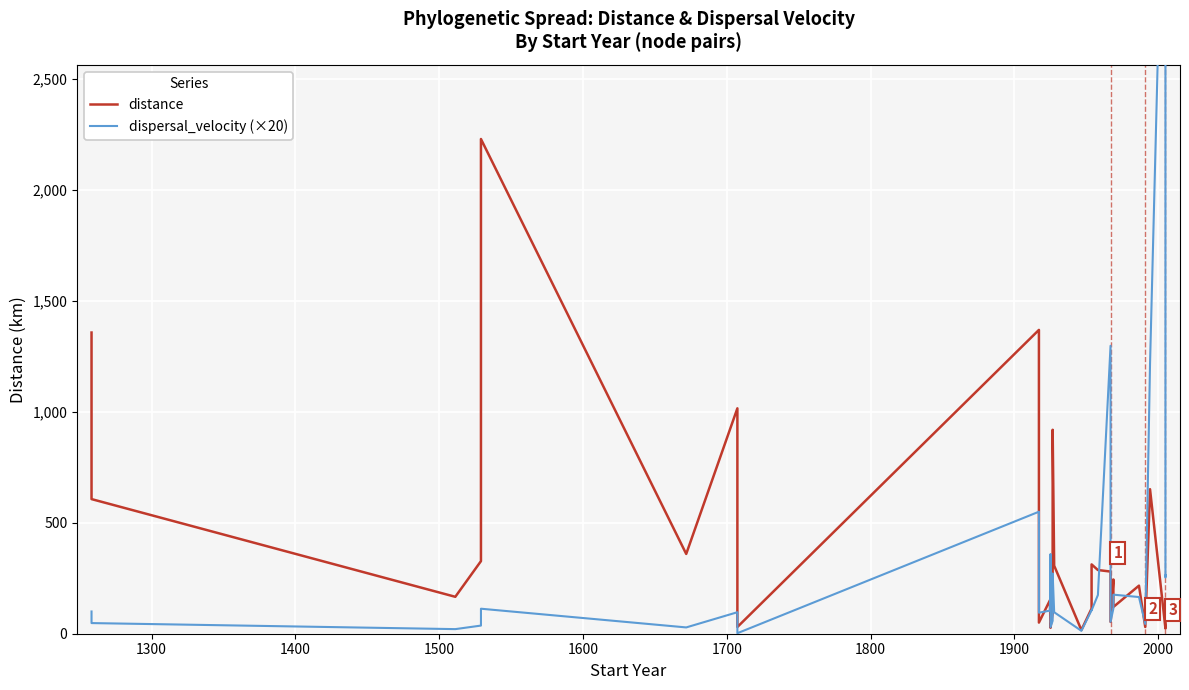

True or false: dispersal_velocity (×20) has a value of 1996.4 at 26.

False